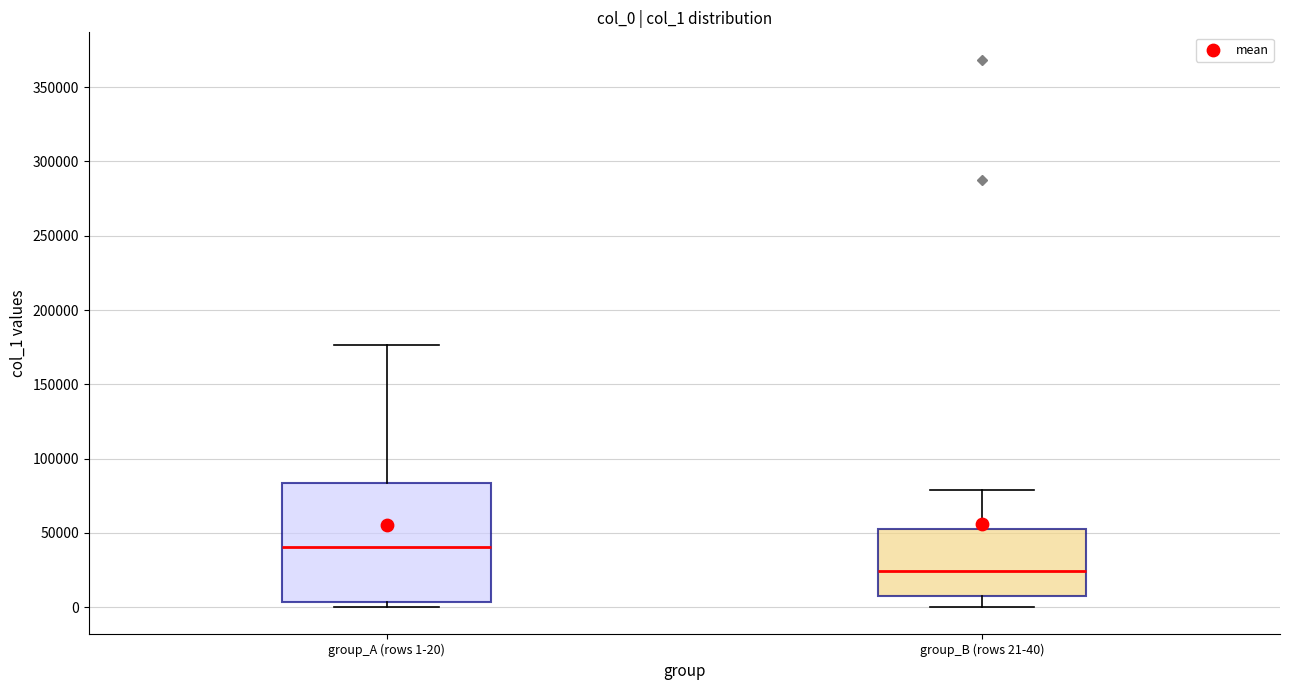

Which box is the tallest, from its lower edge to its upper edge?

group_A (rows 1-20)